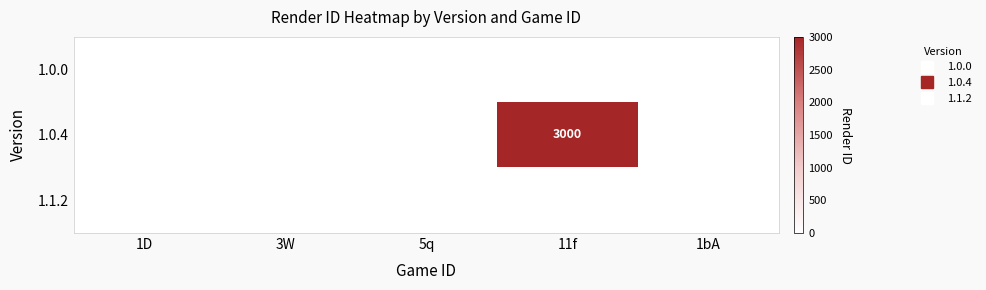

True or false: 1.0.0 has a value of 0 at 5q.

True